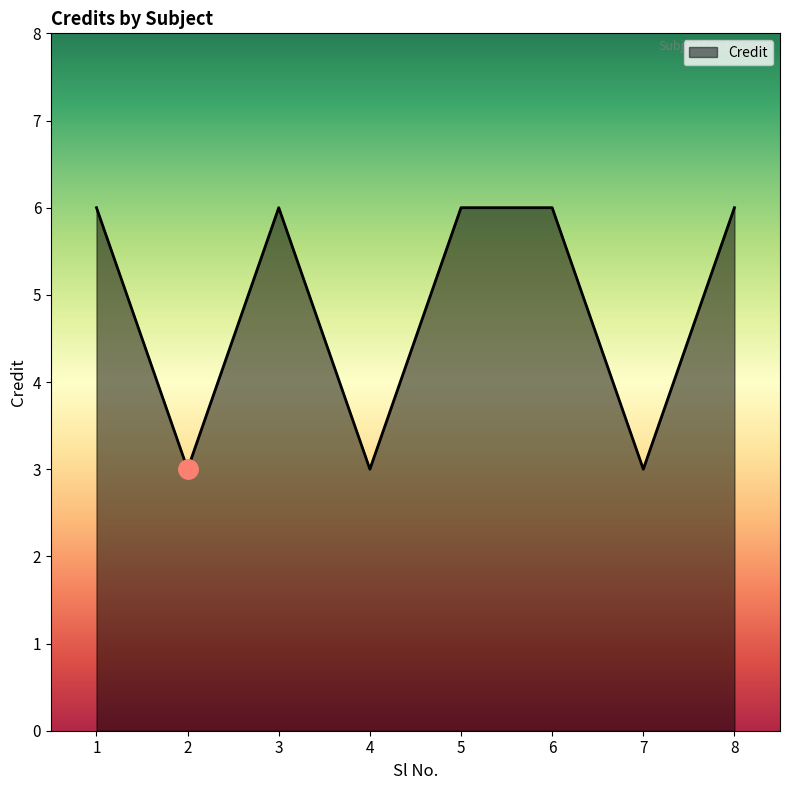

At which category does the data reach its first local peak?

3